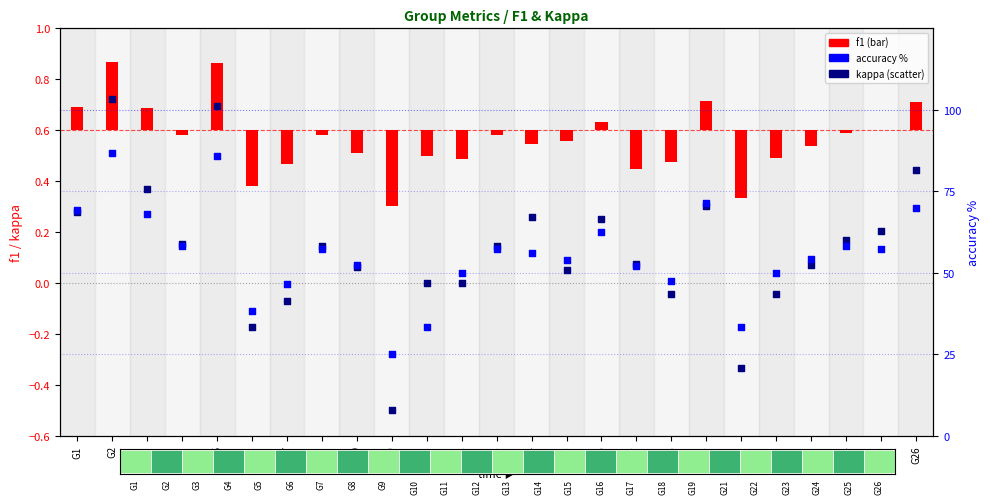

Is the value of kappa at G1 greater than the value of accuracy at G25?

No